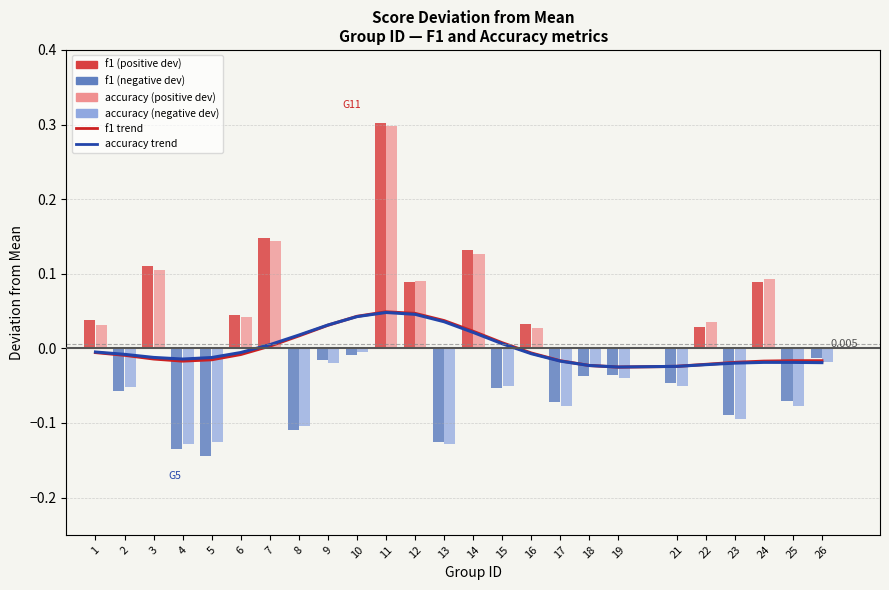

At which label is accuracy closest to 0?

10